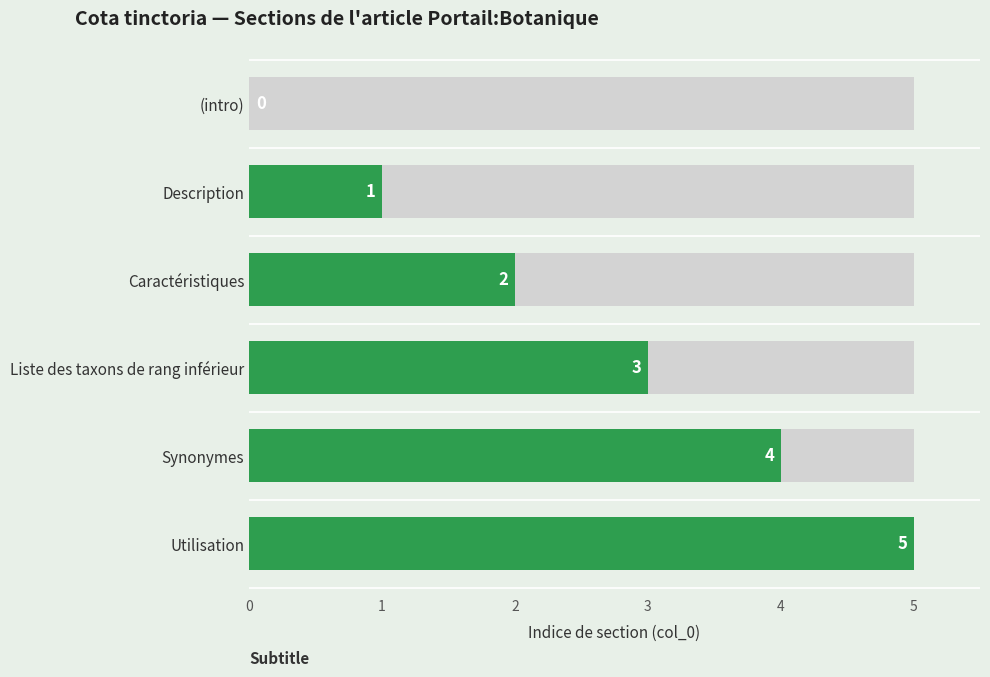

Rank the categories by value from highest to lowest.

Utilisation, Synonymes, Liste des taxons de rang inférieur, Caractéristiques, Description, (intro)